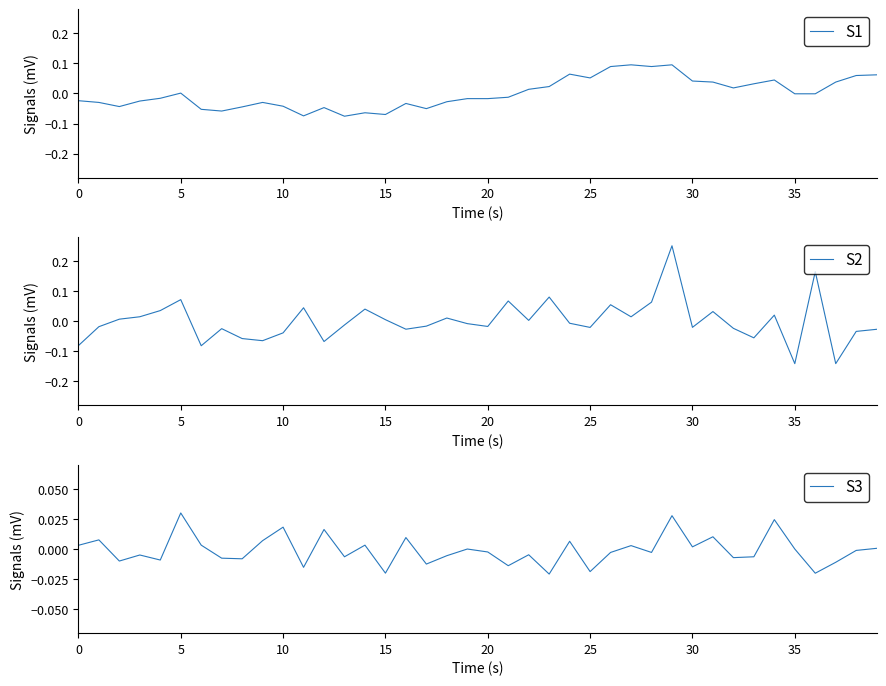

Is the value of S1 at 36 greater than the value of S2 at 21?

No